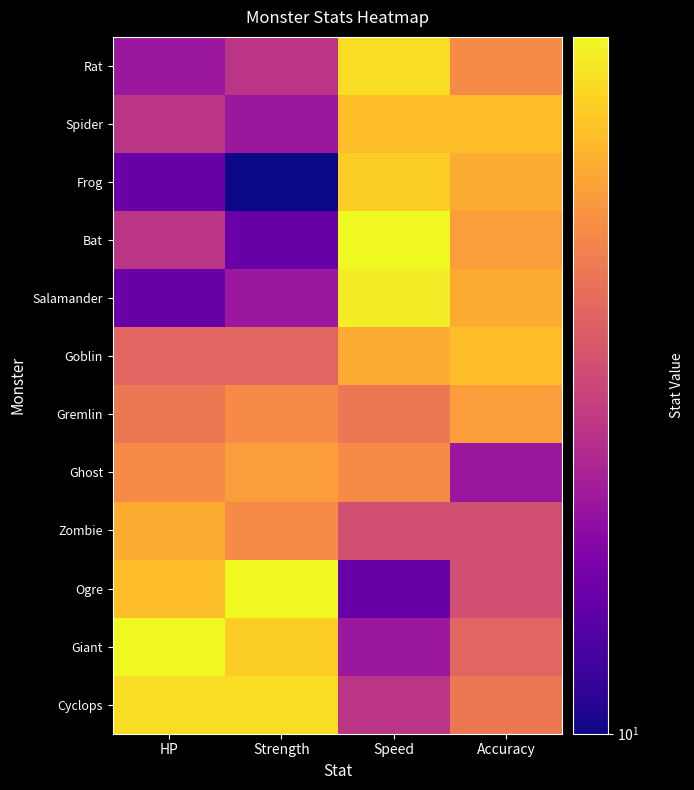

Reading left to right, extract all data points from this chart.

Rat: HP=20	Strength=25	Speed=70	Accuracy=45
Spider: HP=25	Strength=20	Speed=60	Accuracy=60
Frog: HP=15	Strength=10	Speed=65	Accuracy=55
Bat: HP=25	Strength=15	Speed=80	Accuracy=50
Salamander: HP=15	Strength=20	Speed=75	Accuracy=55
Goblin: HP=35	Strength=35	Speed=55	Accuracy=60
Gremlin: HP=40	Strength=45	Speed=40	Accuracy=50
Ghost: HP=45	Strength=50	Speed=45	Accuracy=20
Zombie: HP=55	Strength=45	Speed=30	Accuracy=30
Ogre: HP=60	Strength=80	Speed=15	Accuracy=30
Giant: HP=80	Strength=65	Speed=20	Accuracy=35
Cyclops: HP=70	Strength=70	Speed=25	Accuracy=40